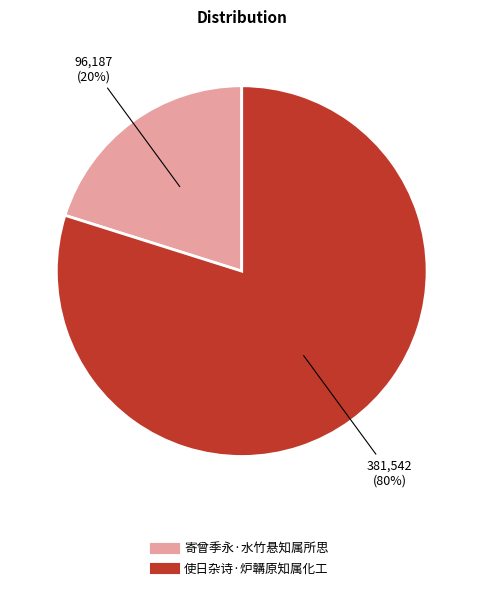

Combined, do 使日杂诗·炉韝原知属化工 and 寄曾季永·水竹悬知属所思 account for over 50%?

Yes